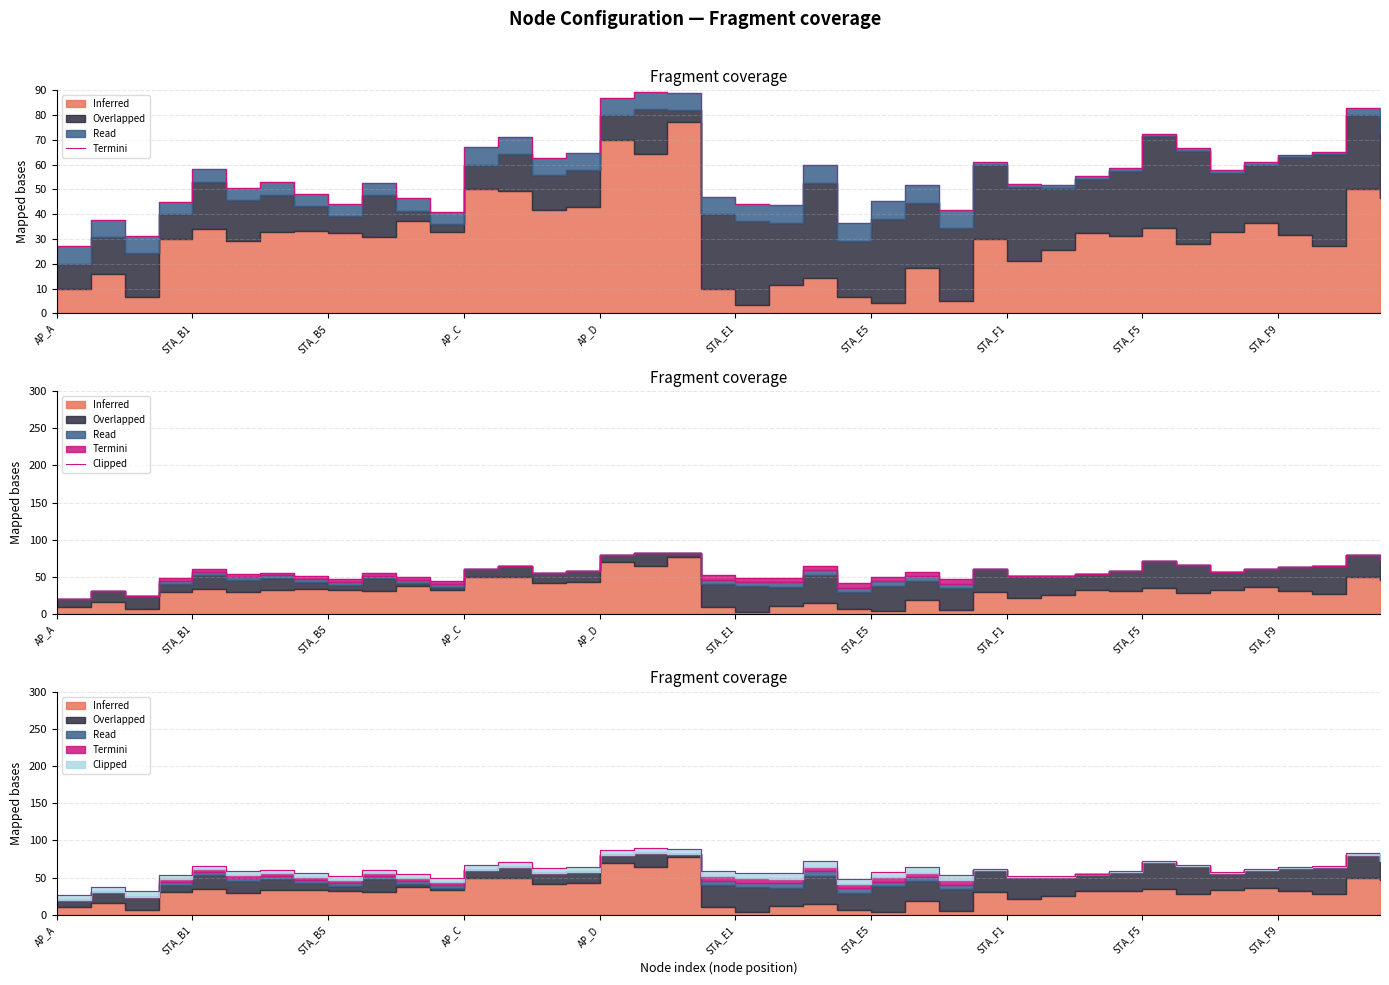

What is the maximum value shown in the chart?

89.5